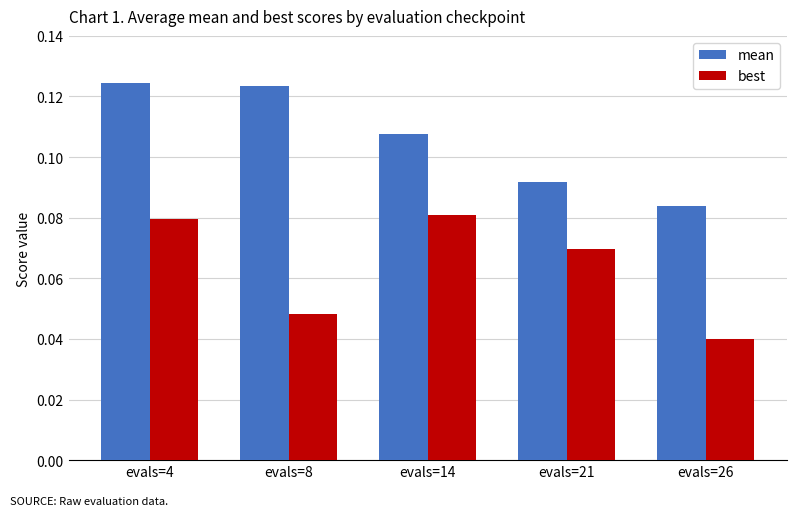

Does the chart contain any negative values?

No